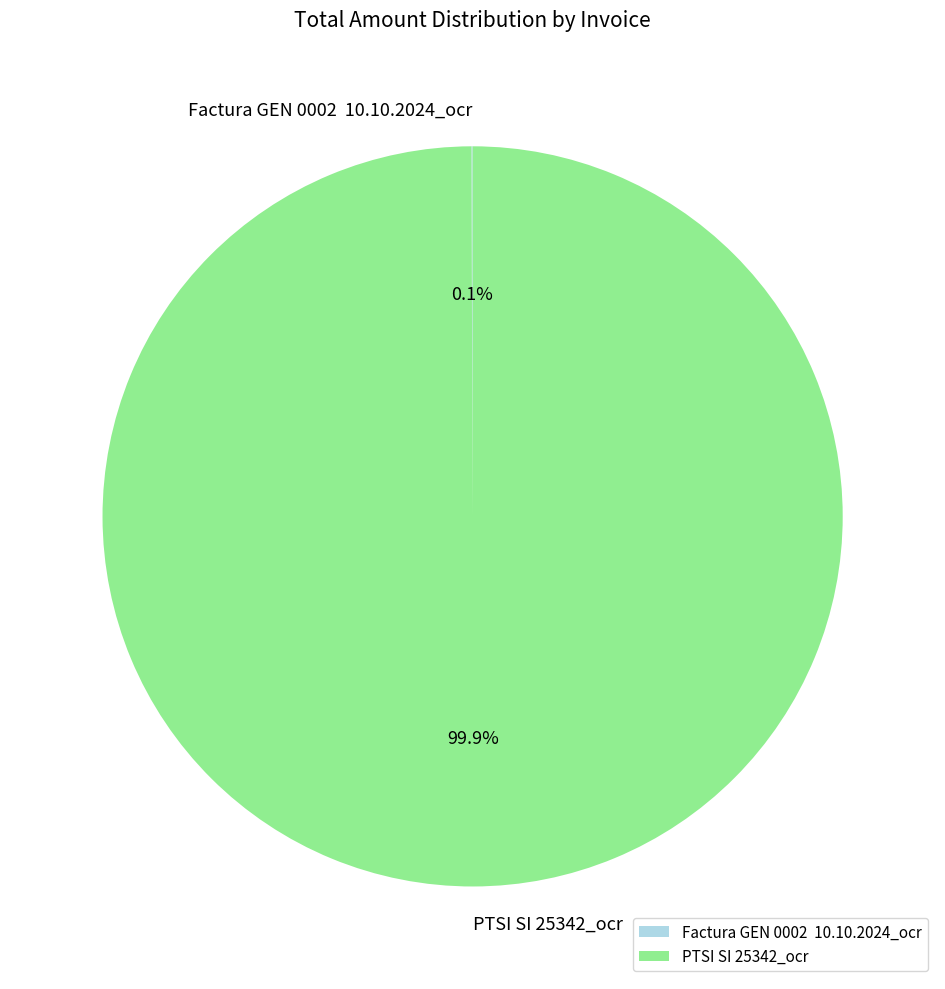

What is the largest slice in the pie chart?

PTSI SI 25342_ocr